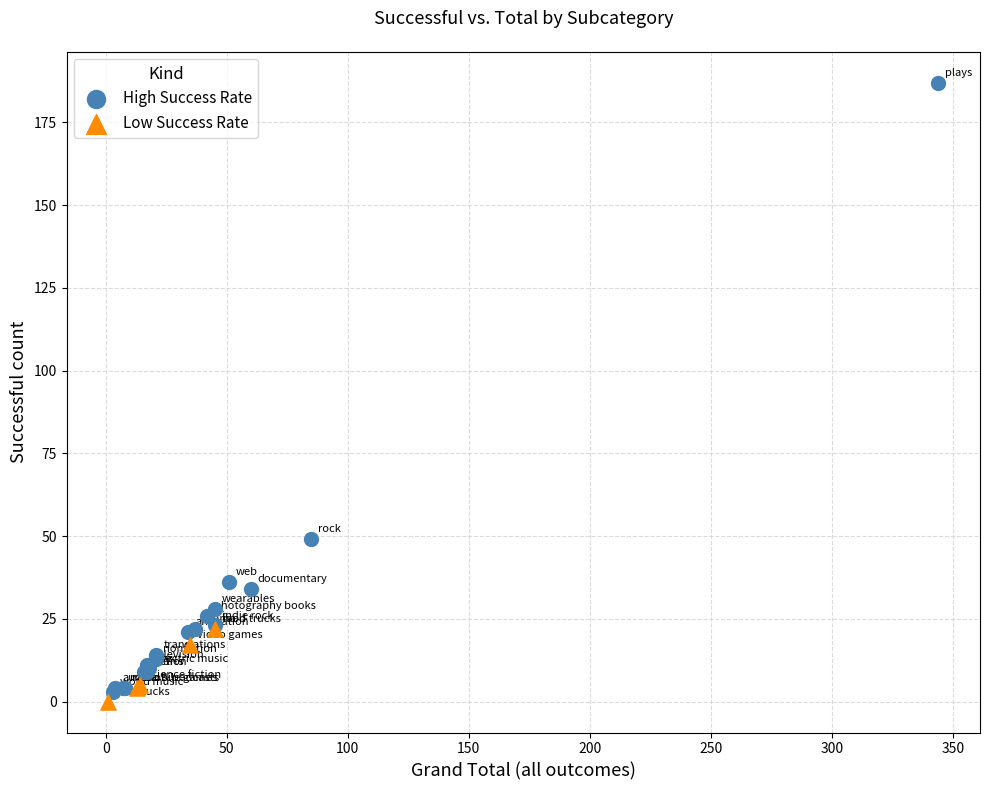

Which series contains the highest Y value?

High Success Rate